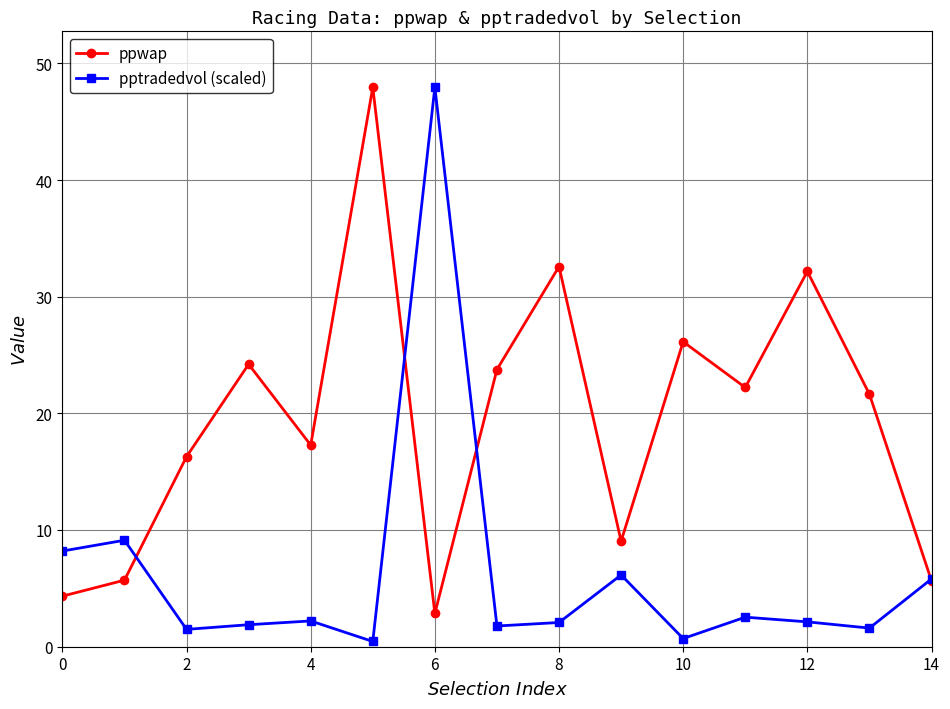

How many data points in ppwap are less than 21?

7